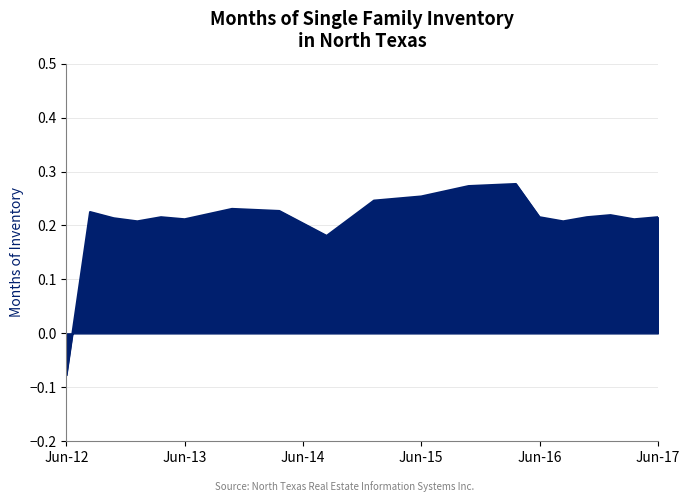

What is the difference between the maximum and minimum values?

0.4